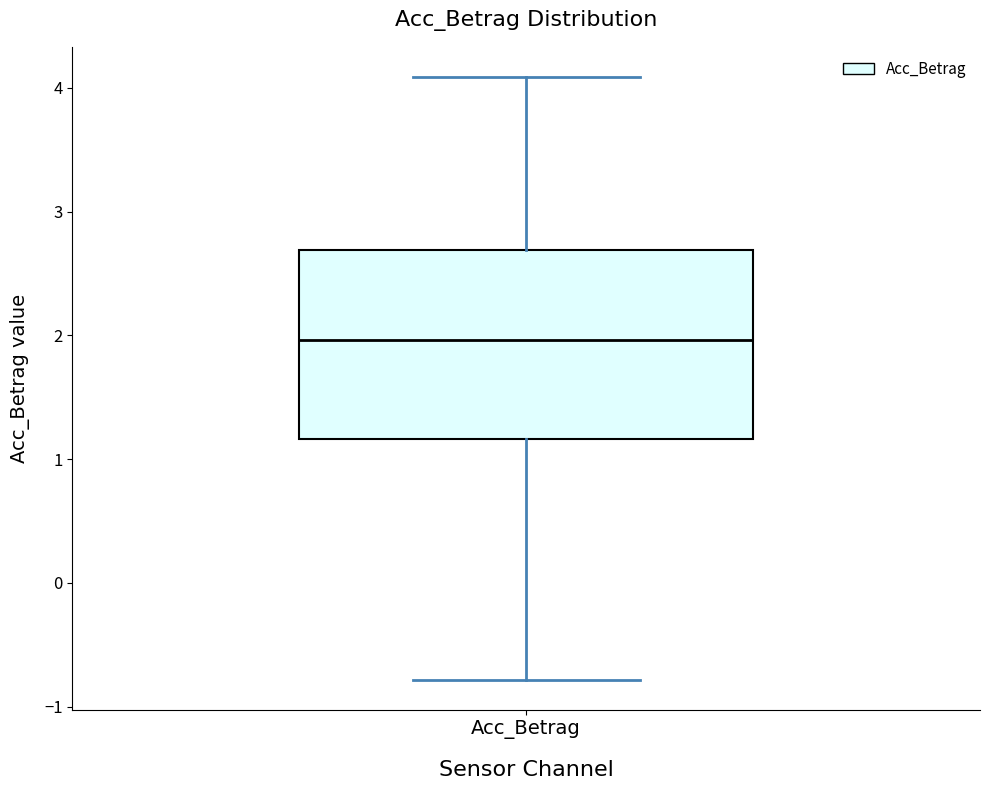

Where does the median line of the box for Acc_Betrag sit on the y-axis? The values are not printed on the chart, so give them approximately, as read against the axis.

2.0